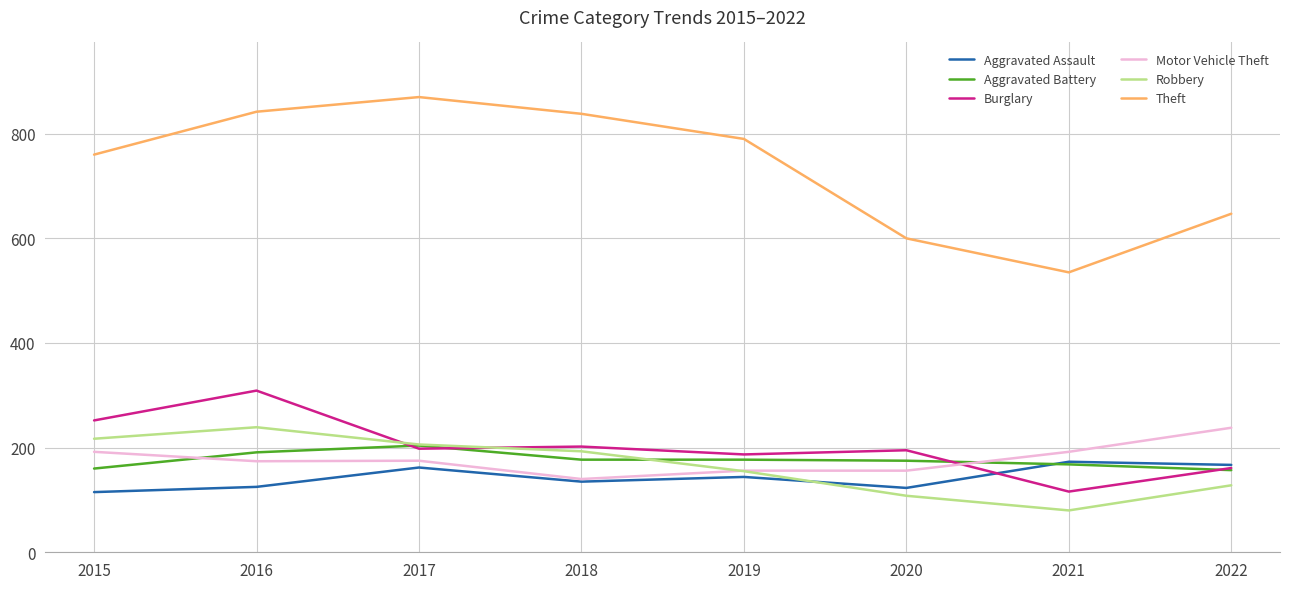

Is it true that Robbery equals 98 at 2018?

False